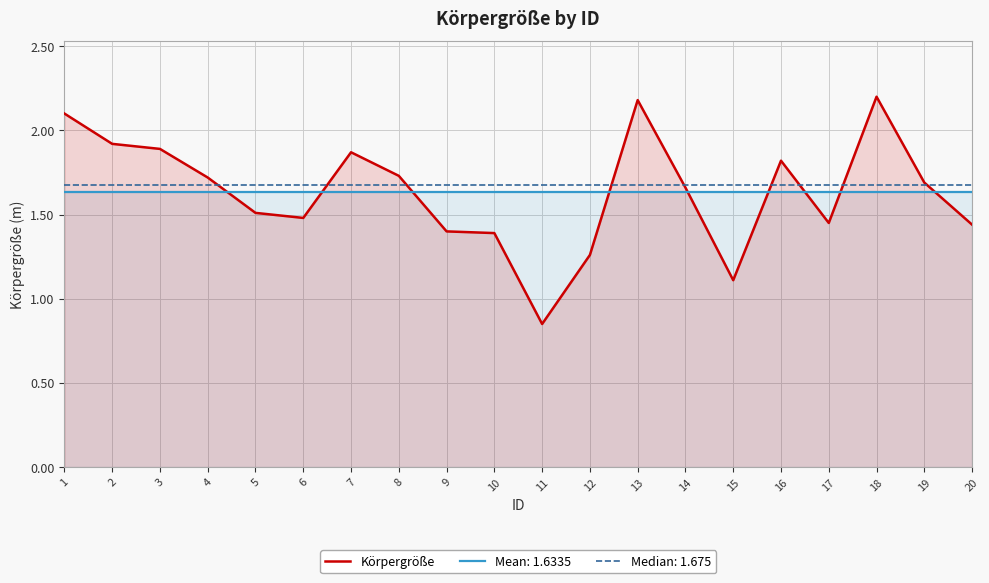

Is it true that Körpergröße equals 0.9 at 19?

False